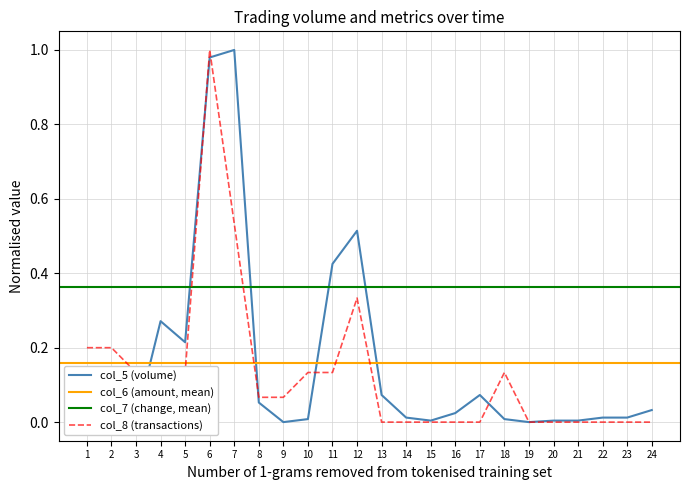

Is it true that col_8 (transactions) equals -0.4 at 23?

False